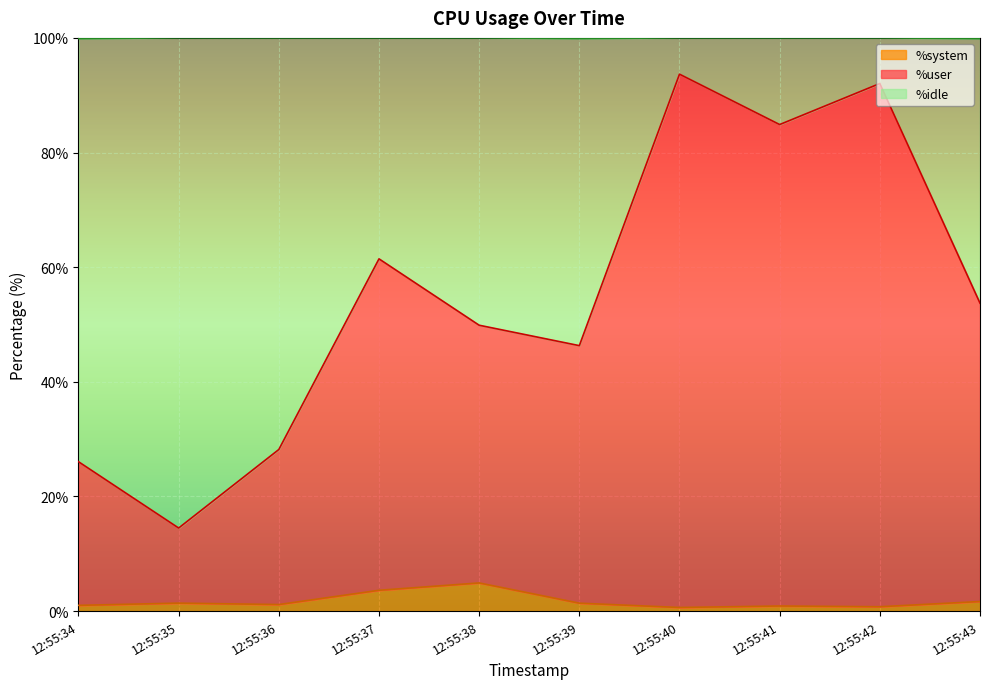

Where does the %system series first go above 1?

12:55:35